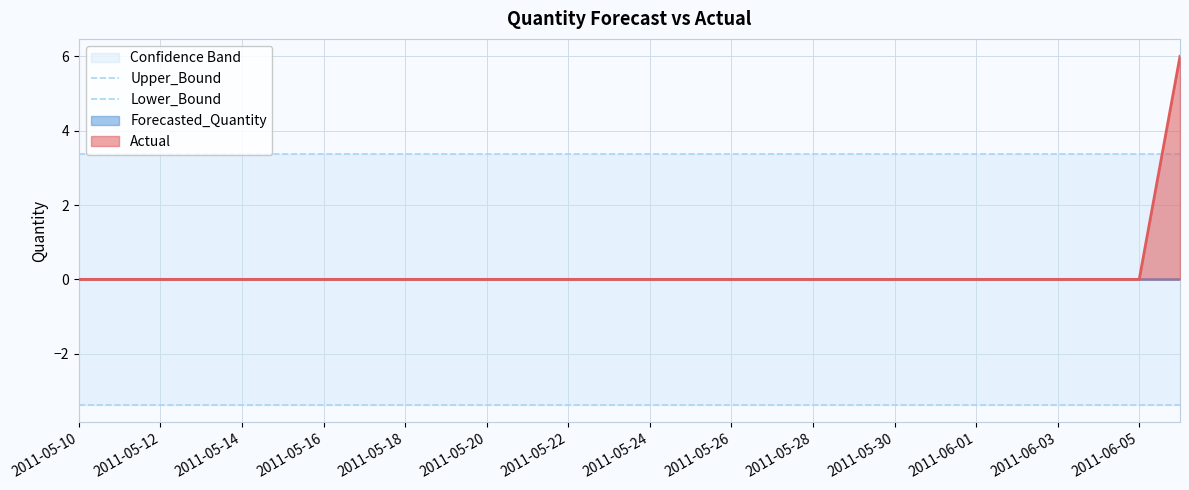

Is it true that Upper_Bound equals 3.4 at 15?

True